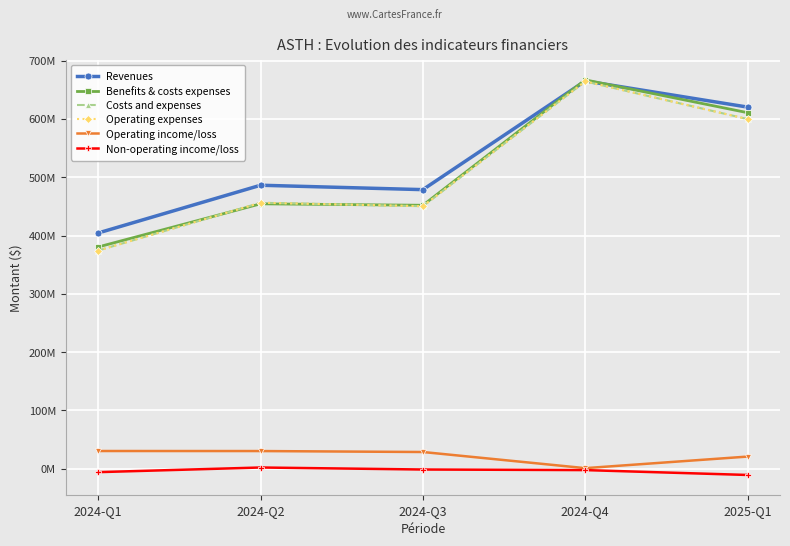

At which label does Costs and expenses first exceed 456199000?

2024-Q4